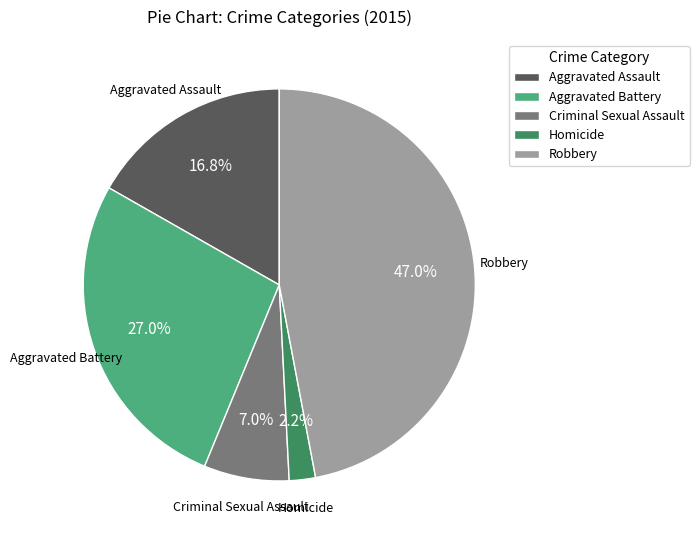

To the nearest percent, what percentage of the pie is Robbery?

47%